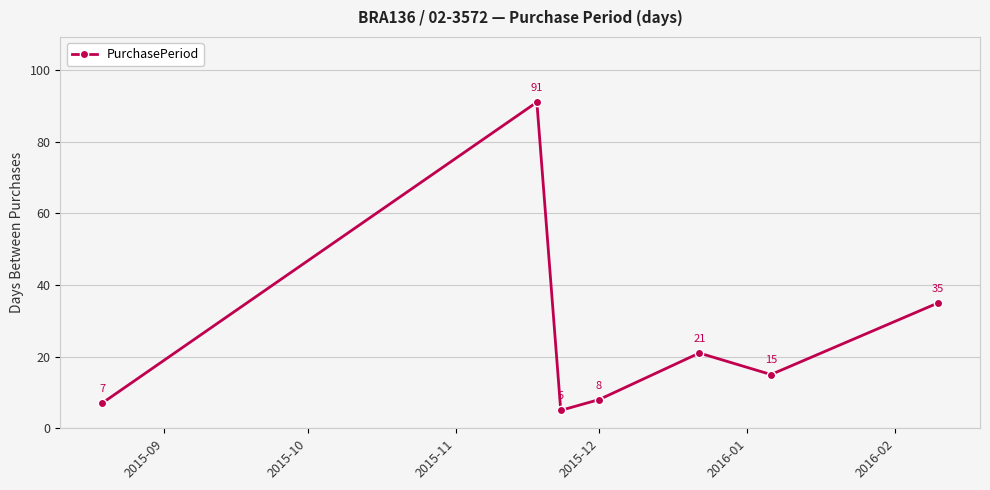

What is the sum of all values?

182